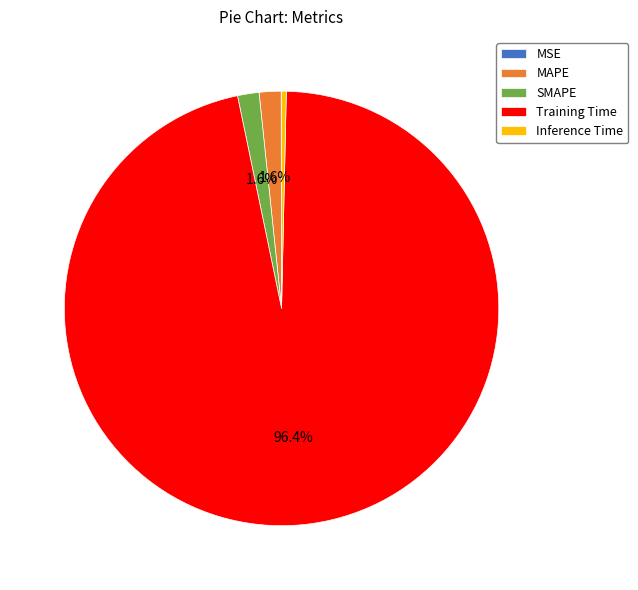

Is there a majority slice in this chart?

Yes